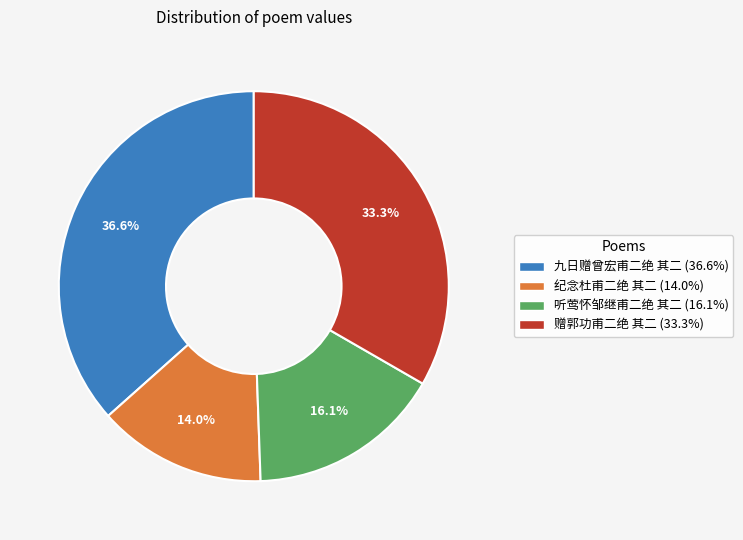

How many slices are in this pie chart?

4